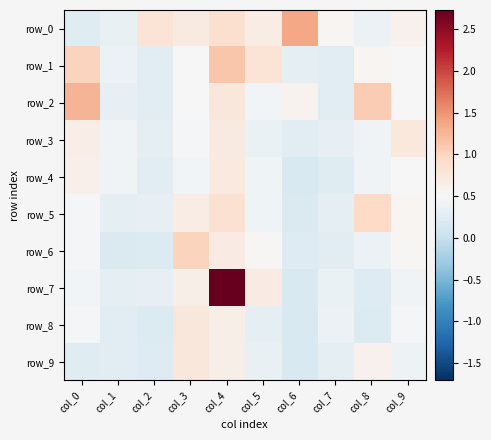

Reading right to left, what are all the values shown in this chart?

row_0: 0.6	0.4	0.6	1.4	0.7	0.9	0.7	0.8	0.3	0.2
row_1: 0.5	0.6	0.3	0.3	0.8	1.1	0.5	0.3	0.4	1.0
row_2: 0.5	1.1	0.3	0.6	0.5	0.8	0.5	0.3	0.3	1.3
row_3: 0.7	0.4	0.3	0.3	0.4	0.7	0.5	0.3	0.4	0.7
row_4: 0.5	0.4	0.2	0.2	0.4	0.7	0.5	0.3	0.4	0.6
row_5: 0.5	1.0	0.3	0.2	0.4	0.9	0.7	0.3	0.3	0.5
row_6: 0.5	0.4	0.3	0.2	0.5	0.7	1.0	0.2	0.2	0.5
row_7: 0.4	0.2	0.4	0.2	0.7	2.7	0.6	0.3	0.3	0.4
row_8: 0.5	0.2	0.4	0.2	0.3	0.6	0.8	0.2	0.3	0.5
row_9: 0.4	0.6	0.3	0.2	0.4	0.6	0.8	0.2	0.3	0.2